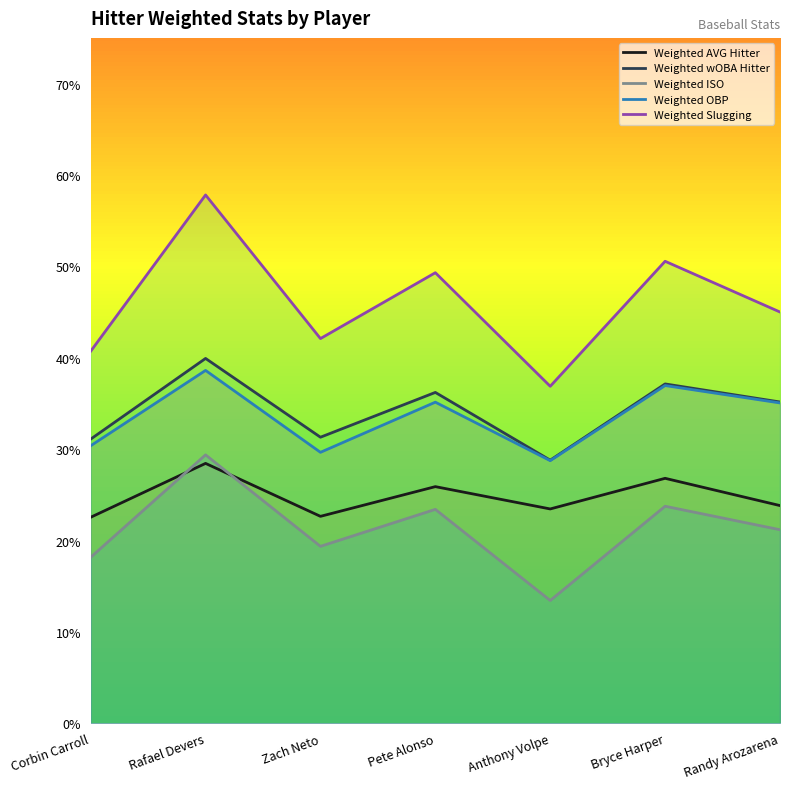

Which series has the largest total across all categories?

Weighted Slugging